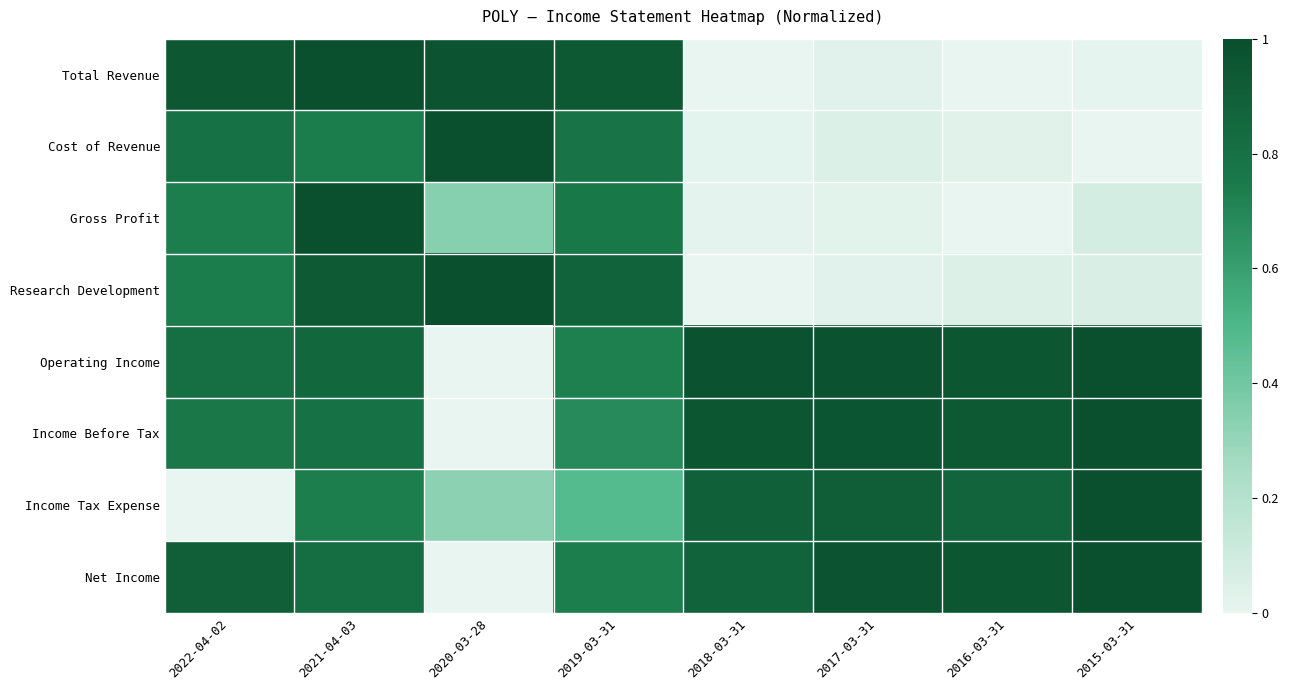

Between 2016-03-31 and 2022-04-02, which is larger?

2022-04-02